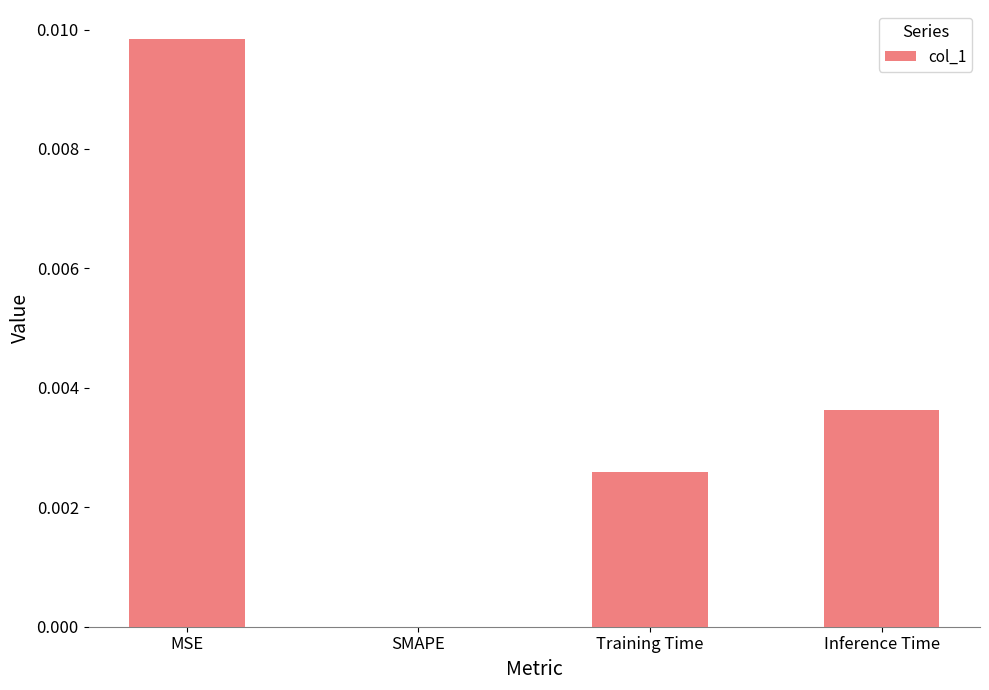

The chart shows a value of 0.0 at Inference Time. True or false?

True